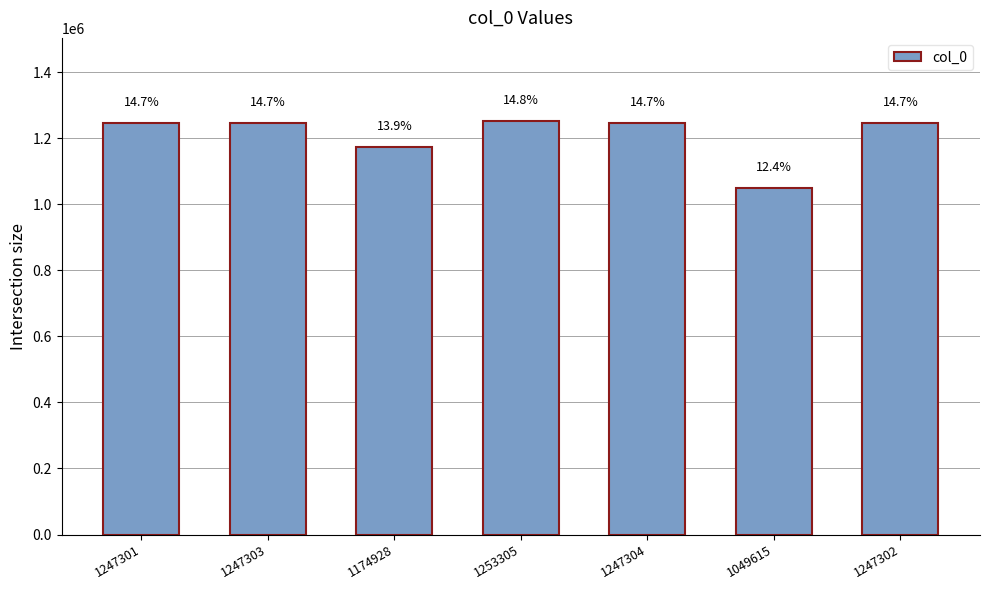

Does the chart contain any negative values?

No